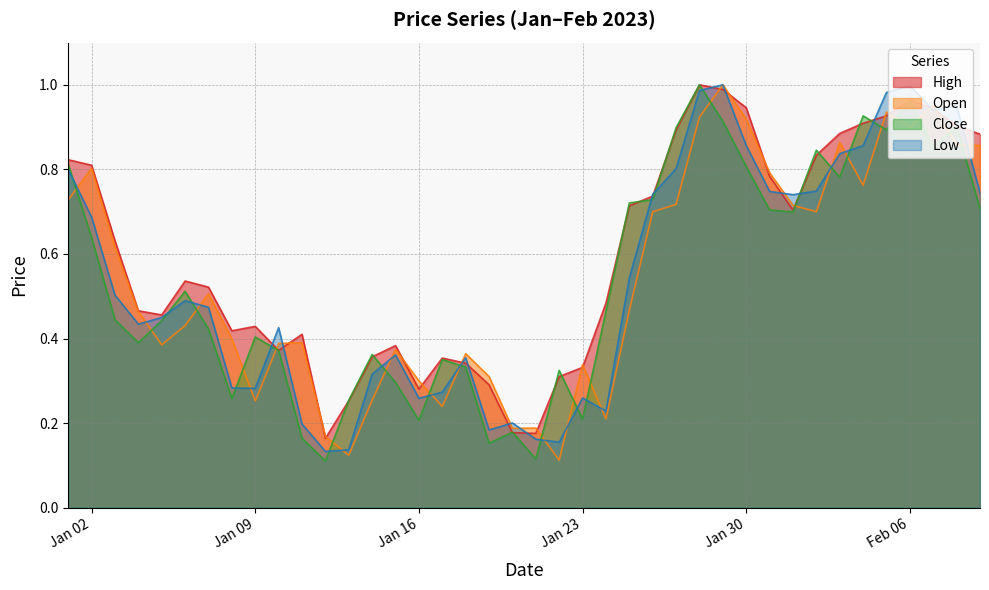

Which series has the largest total across all categories?

High